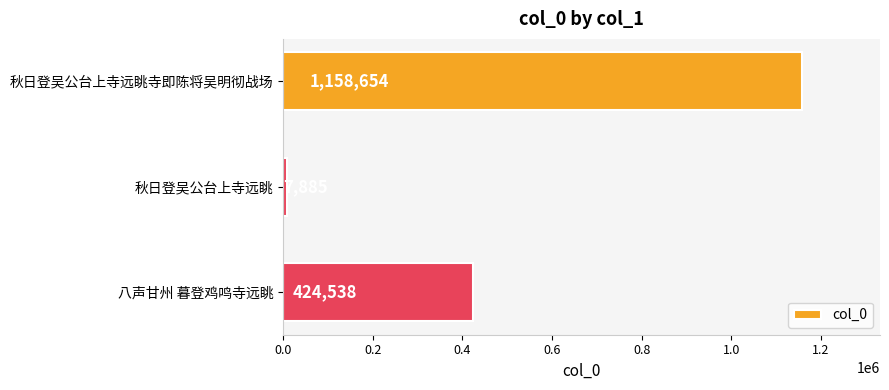

What is the change in value from 秋日登吴公台上寺远眺寺即陈将吴明彻战场 to 秋日登吴公台上寺远眺?

-1150769